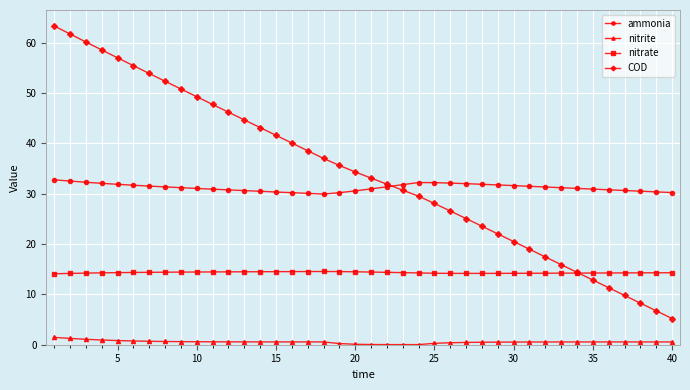

True or false: nitrite and nitrate cross at least once.

False